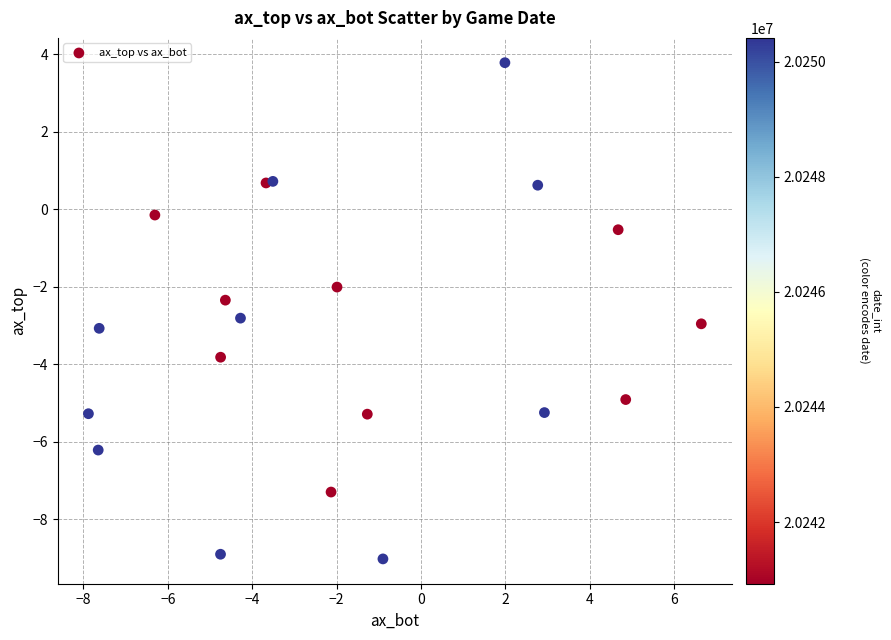

What is the range of X values (max minus min)?

14.5